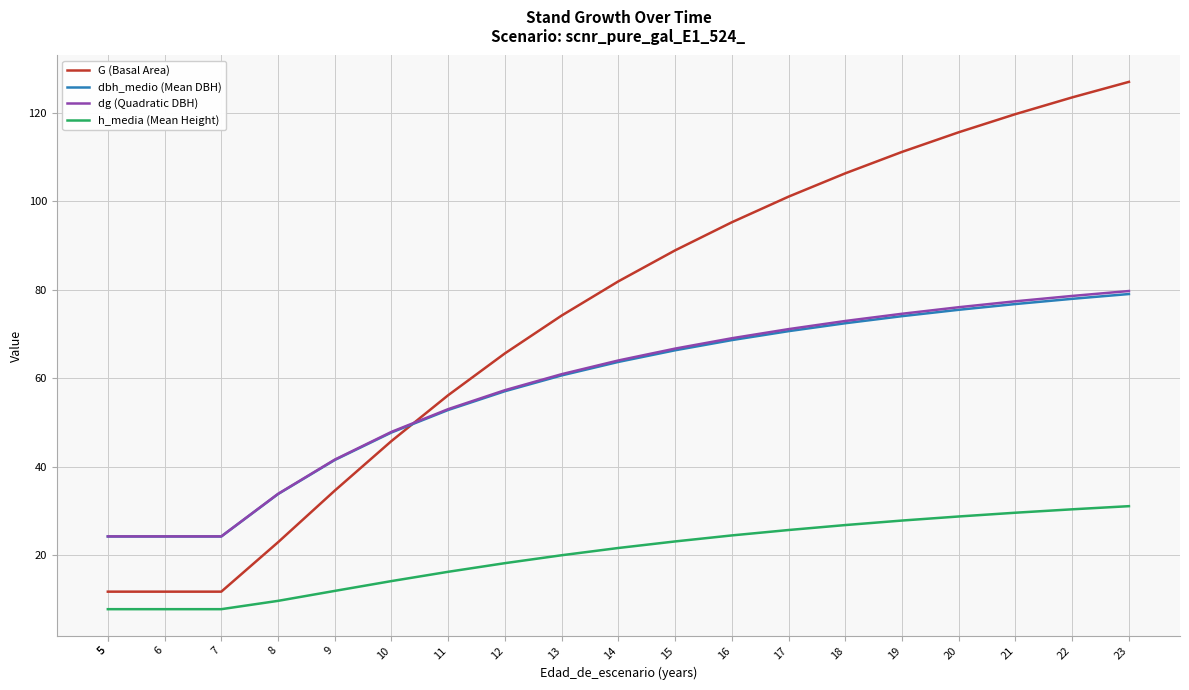

How many values in the h_media (Mean Height) series are below 21?

10